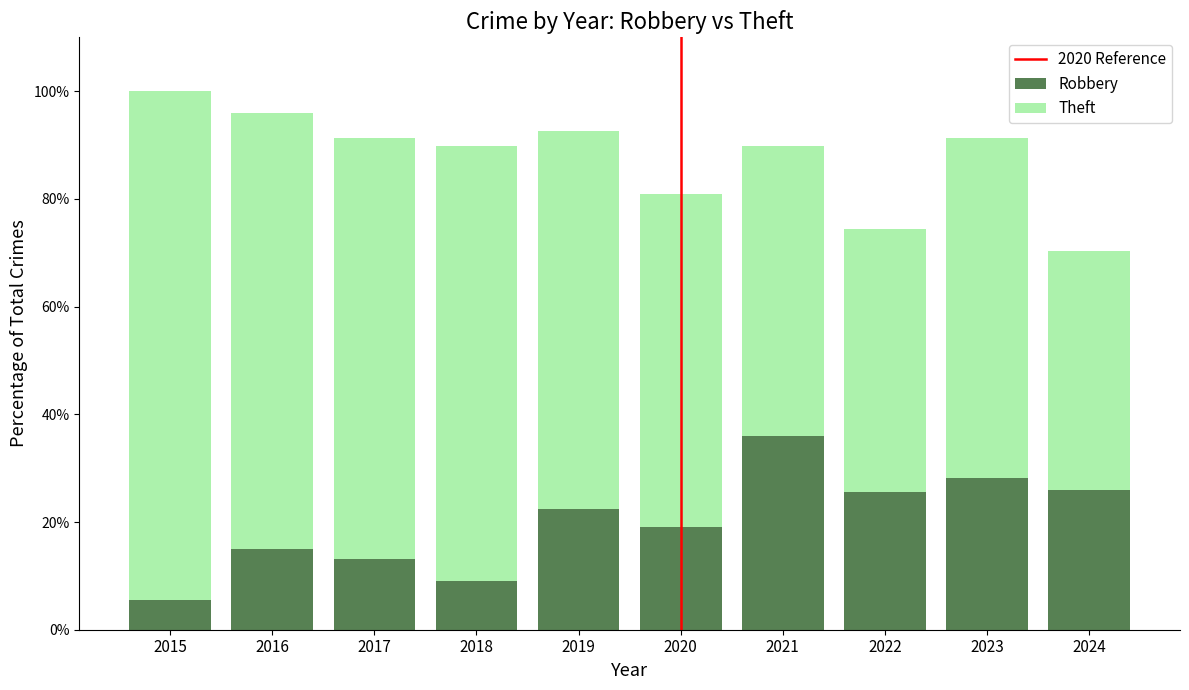

Are the bars grouped side by side (vs. stacked)?

No